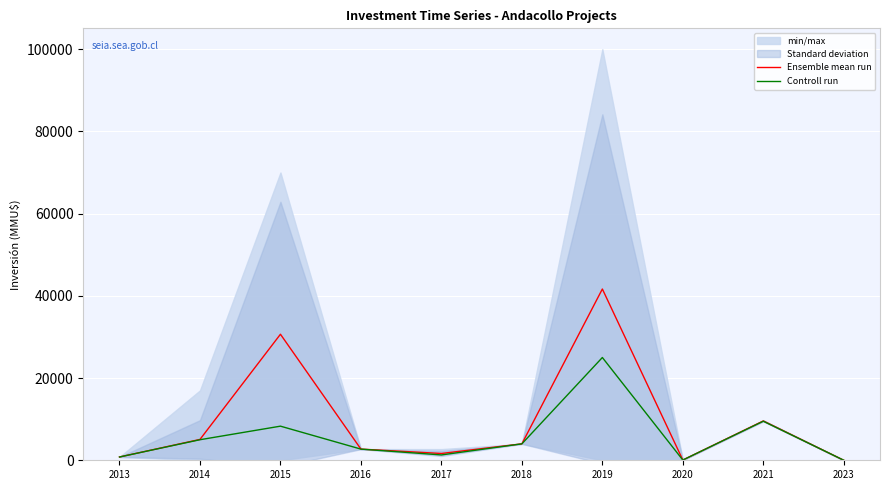

Which series changed the most between 2015 and 2019?

Controll run